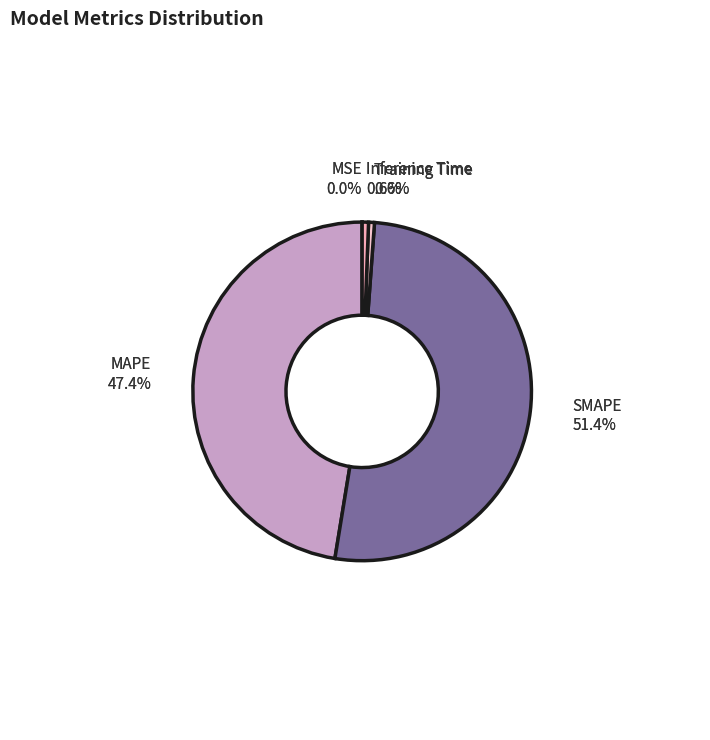

What is the smallest slice in the pie chart?

MSE